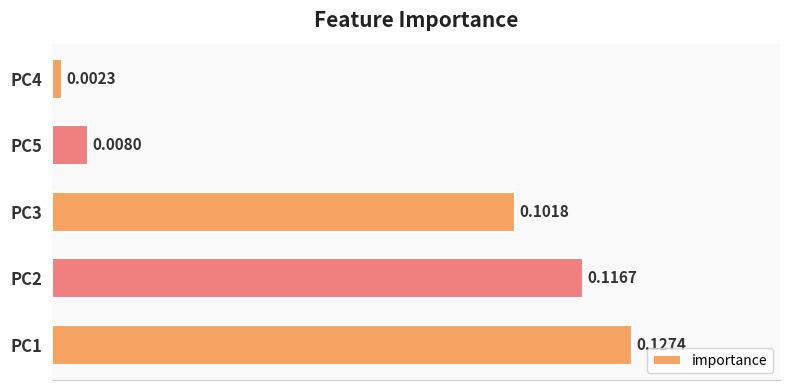

Which has a higher value, PC3 or PC4?

PC3